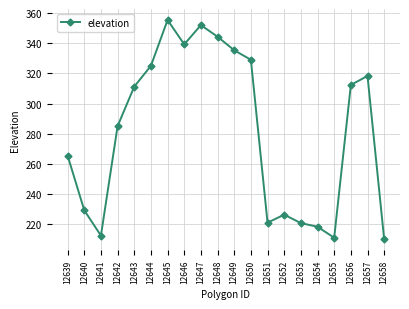

At which label is the value closest to 282?

12642